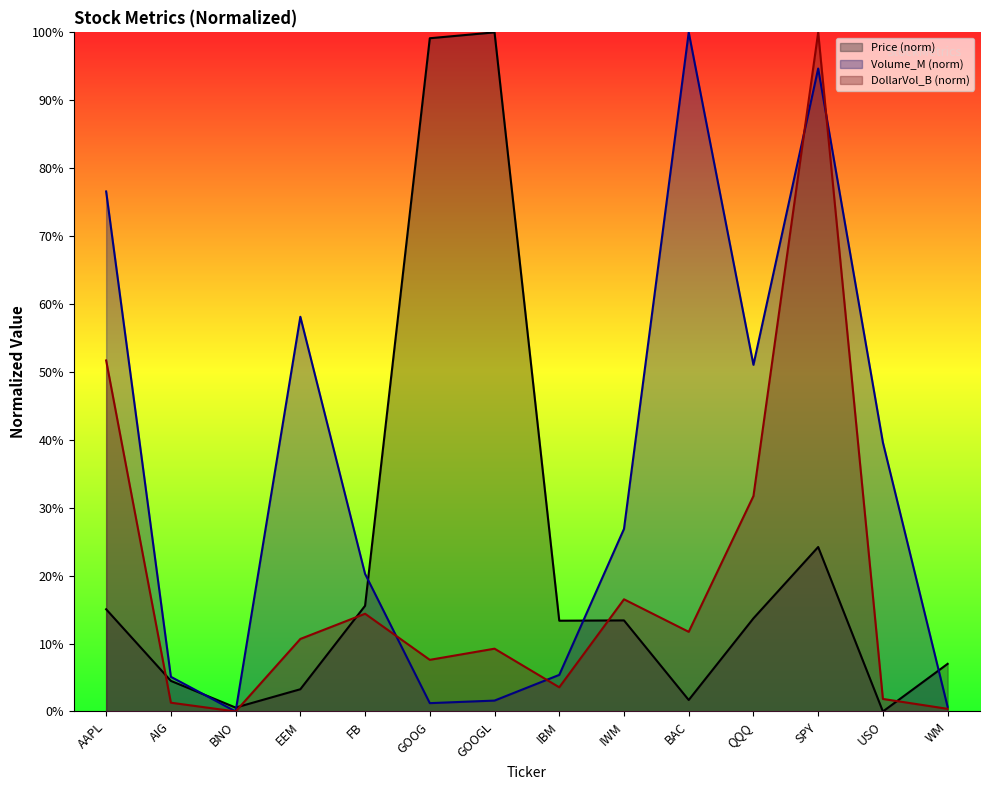

What is the difference between the maximum and second lowest values in the Volume_M series?

99.3